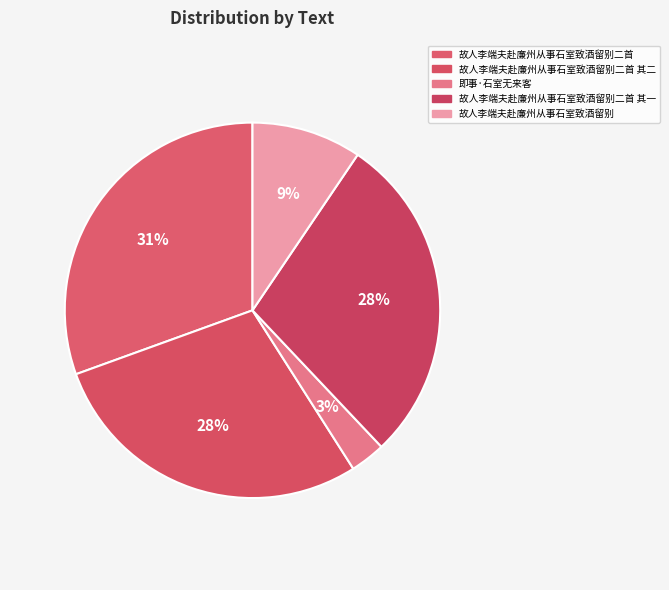

How many segments does this pie chart have?

5